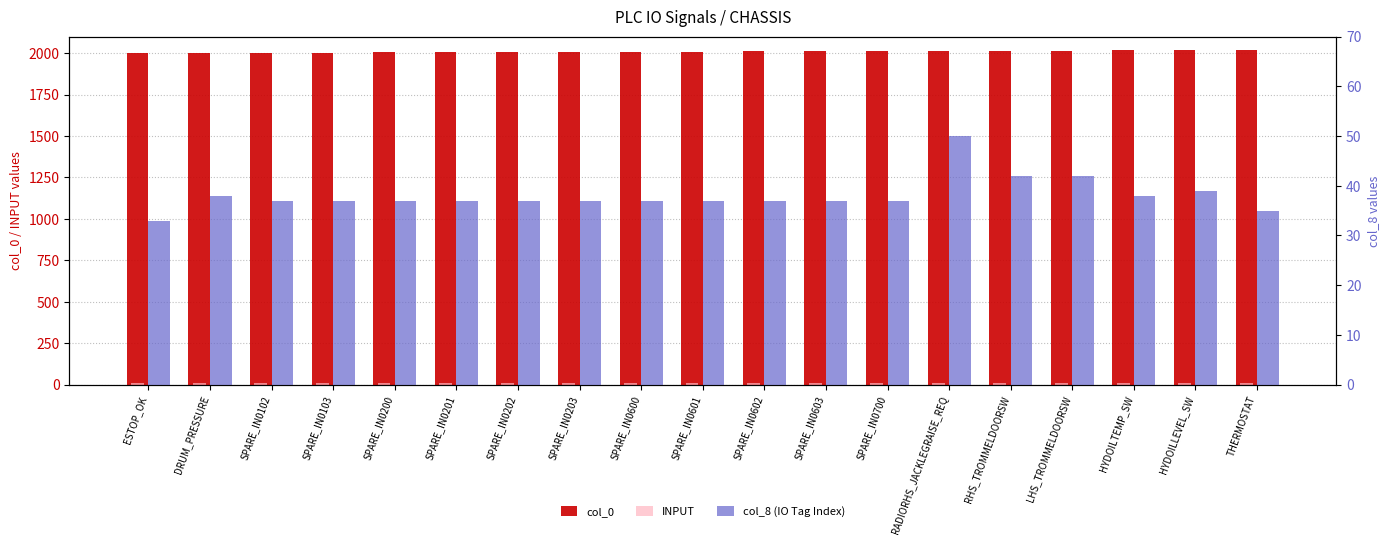

At which category is the sum across all series the highest?

RADIORHS_JACKLEGRAISE_REQ